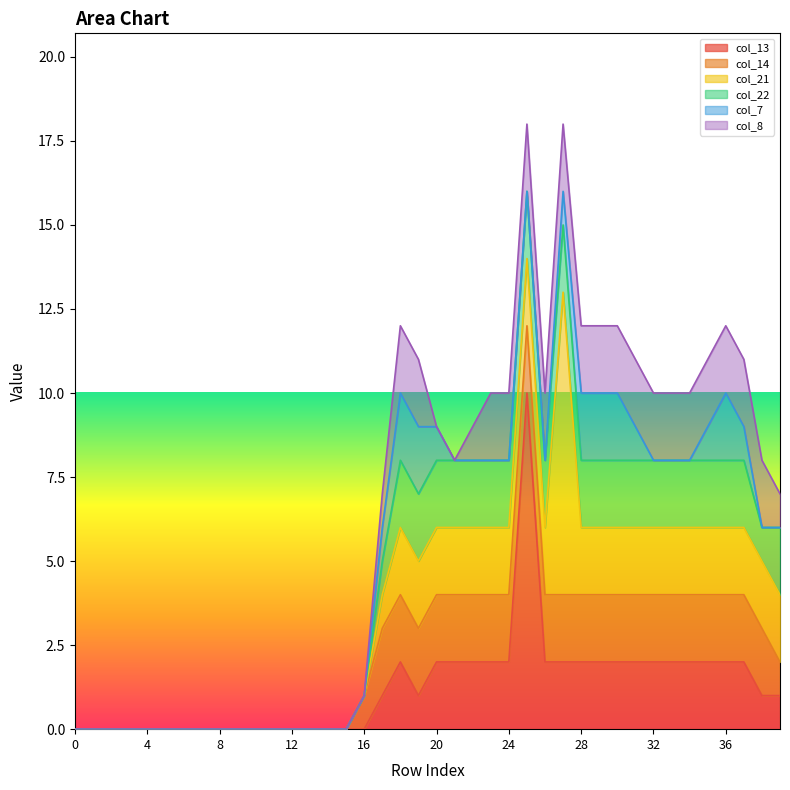

At which label does col_8 first exceed 1?

18